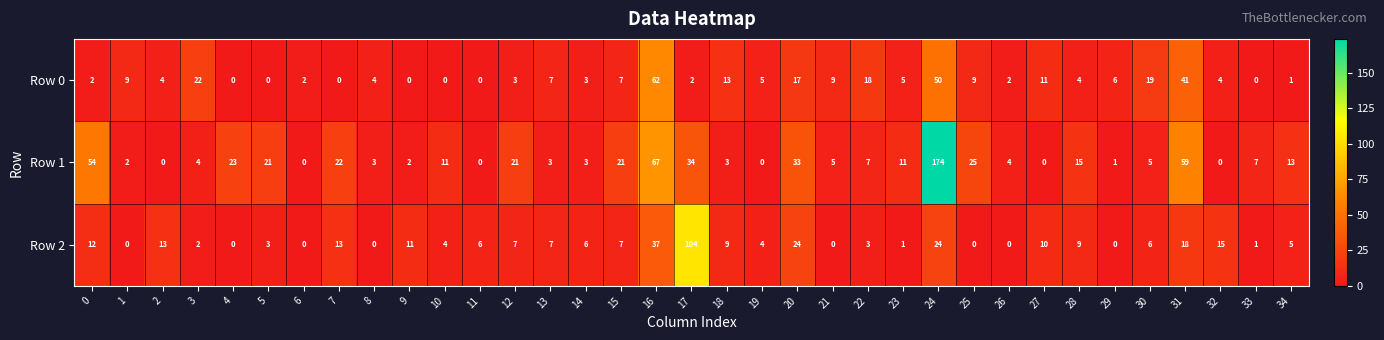

The Row 1 series shows 7 at 22. True or false?

True